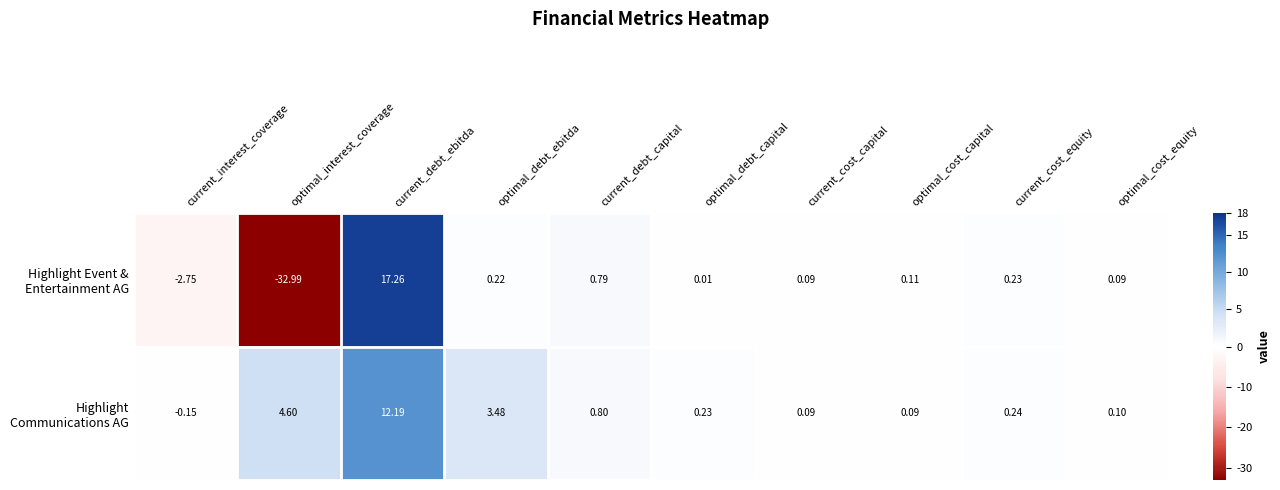

At which category does the chart reach its peak across all series?

current_debt_ebitda